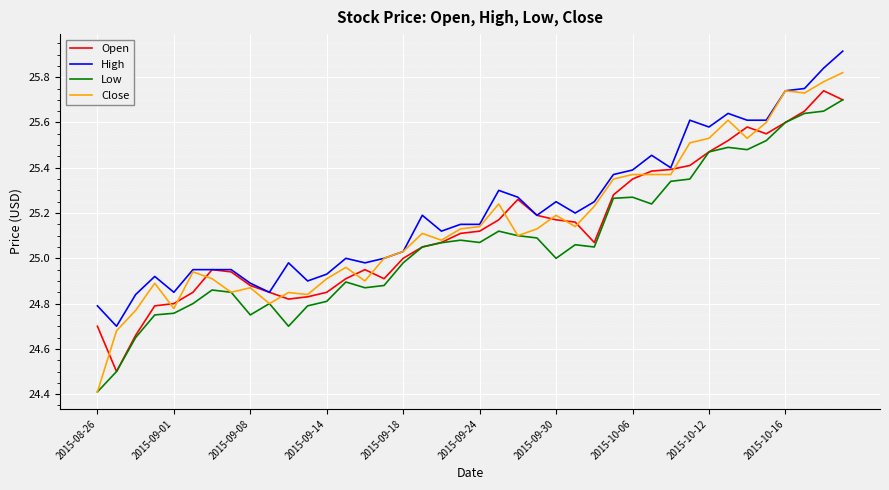

What is the greatest value displayed?

25.9